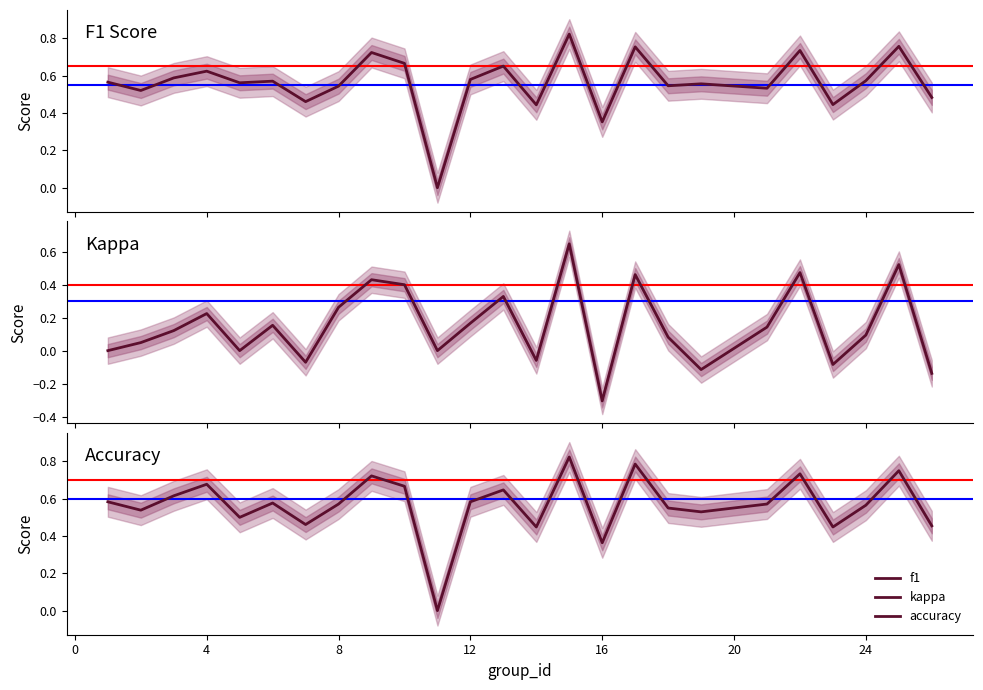

Which category has the highest value across all series?

15